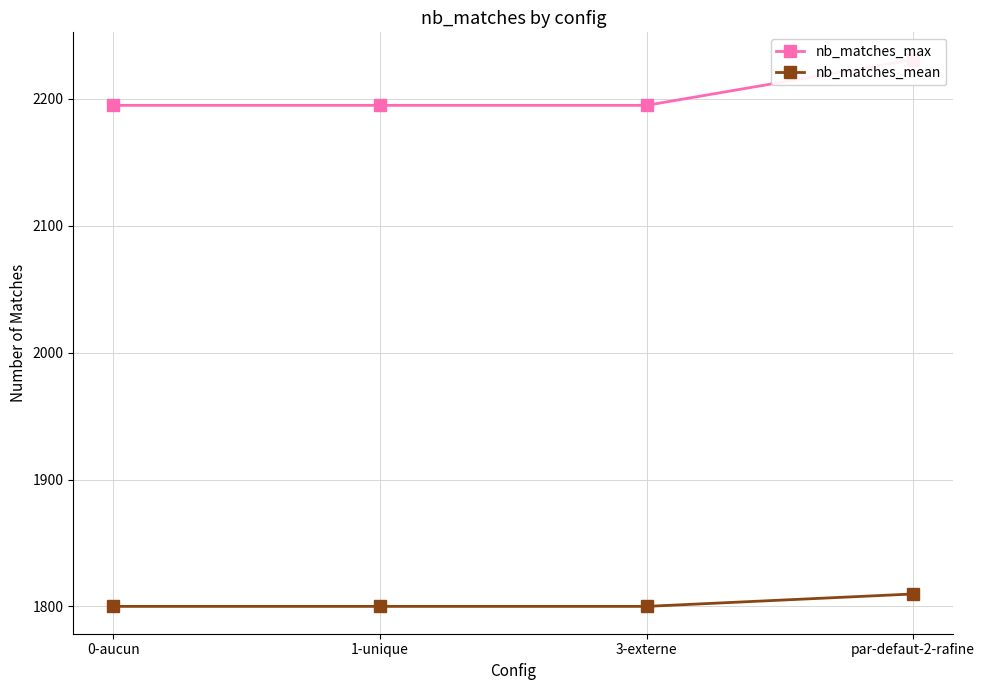

How many lines are shown in the chart?

2